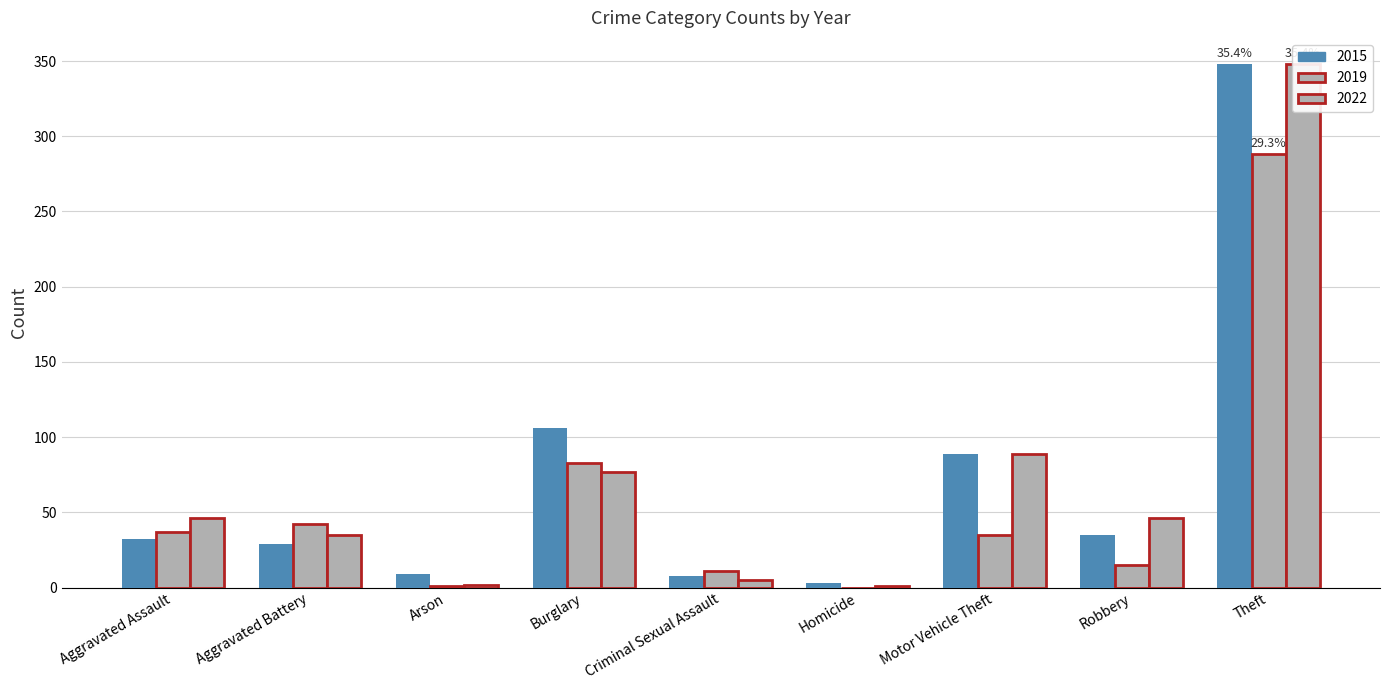

Is it true that 2022 equals 89 at Motor Vehicle Theft?

True